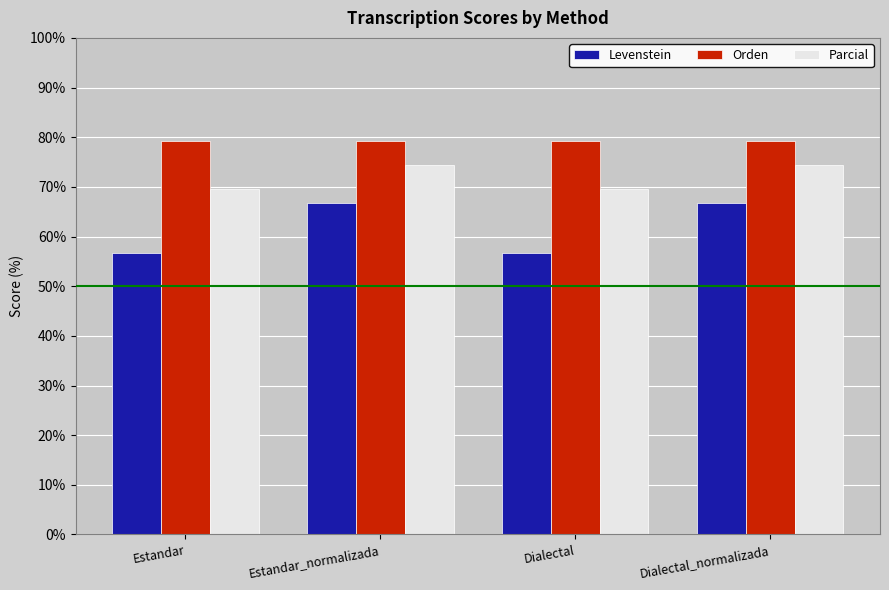

What are all the series names shown in the legend?

Levenstein, Orden, Parcial